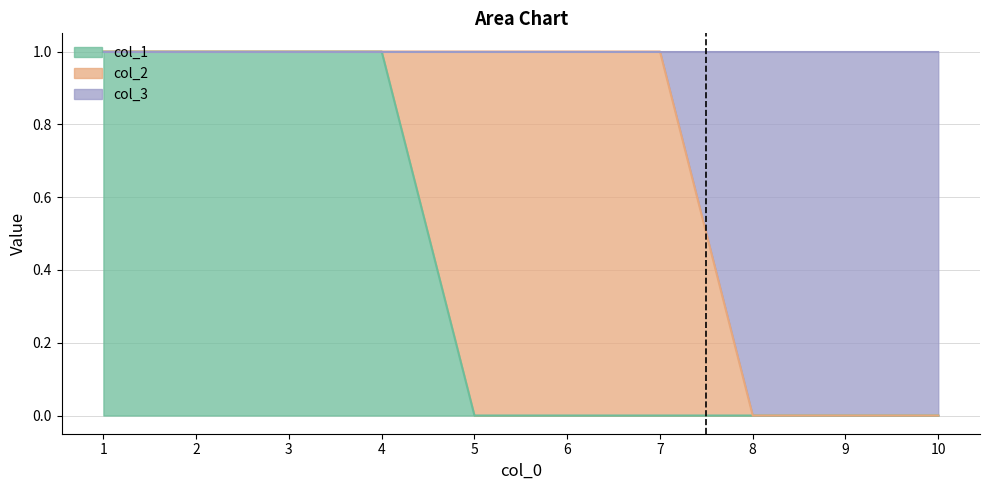

Does the chart have visible grid lines?

Yes